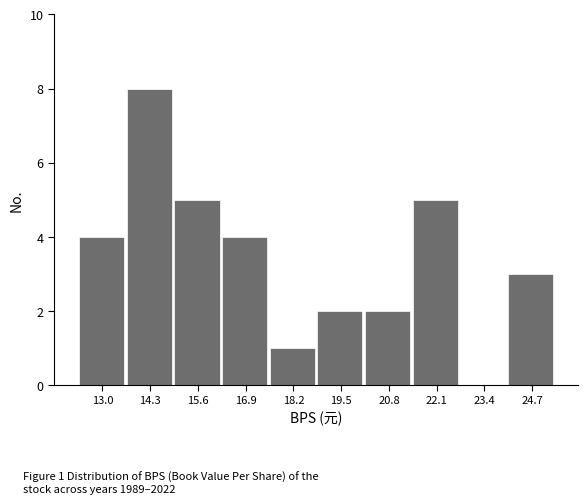

Which range on the x-axis has the tallest bar?

13.6 to 15.0